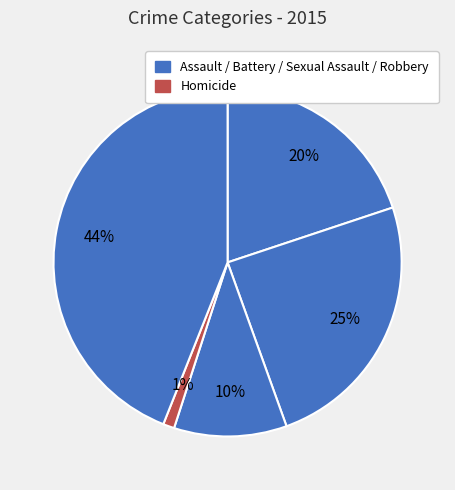

Which category has the smallest portion of the pie?

Homicide